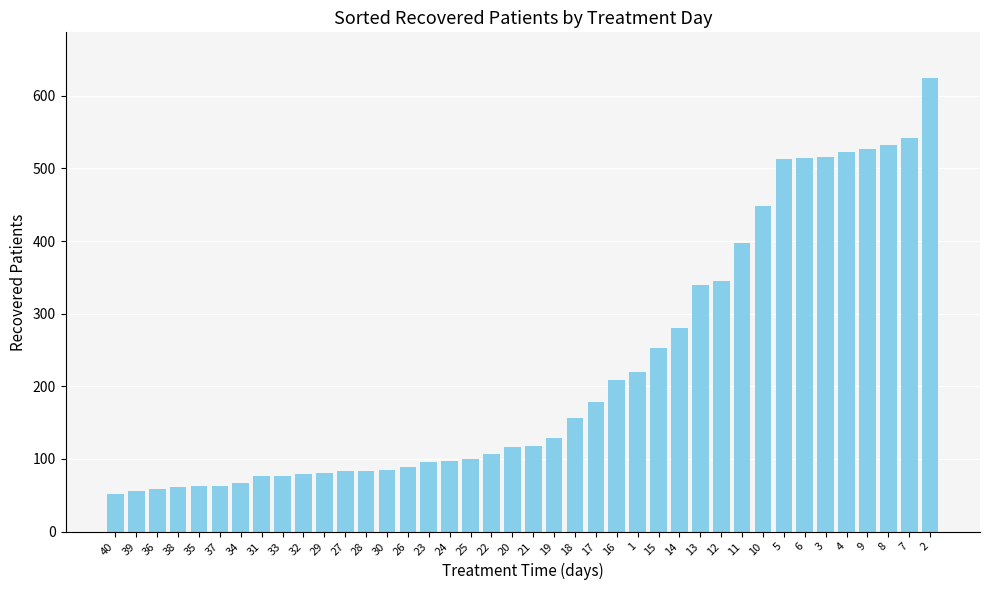

What is the difference between the second highest and second lowest values?

486